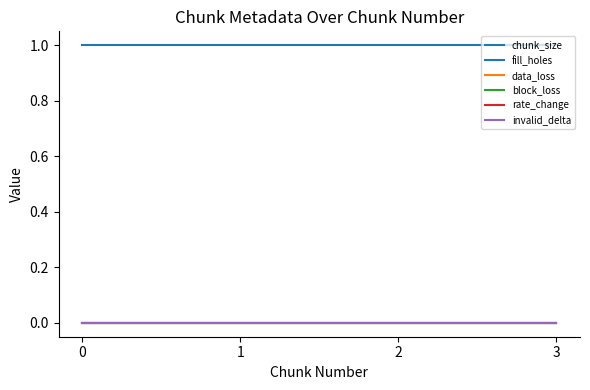

Is the value of data_loss at 1 greater than the value of block_loss at 1?

No